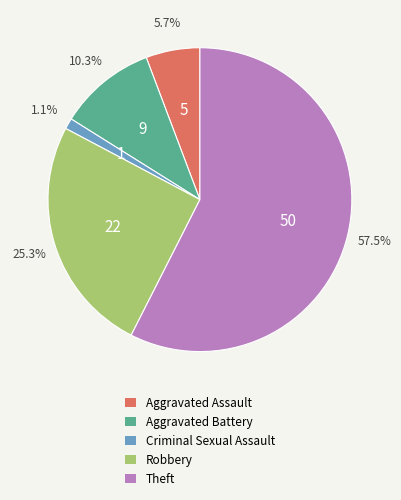

Does Criminal Sexual Assault account for over 50% of the chart?

No